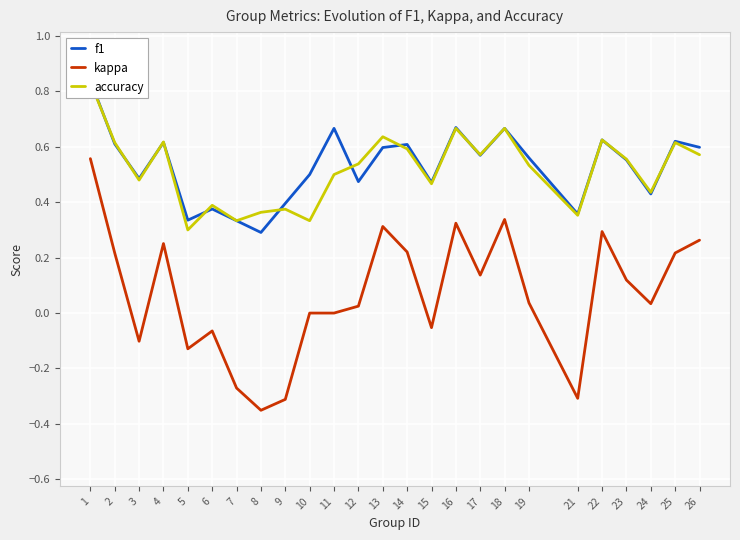

What is the difference between the maximum and minimum values in the accuracy series?

0.5